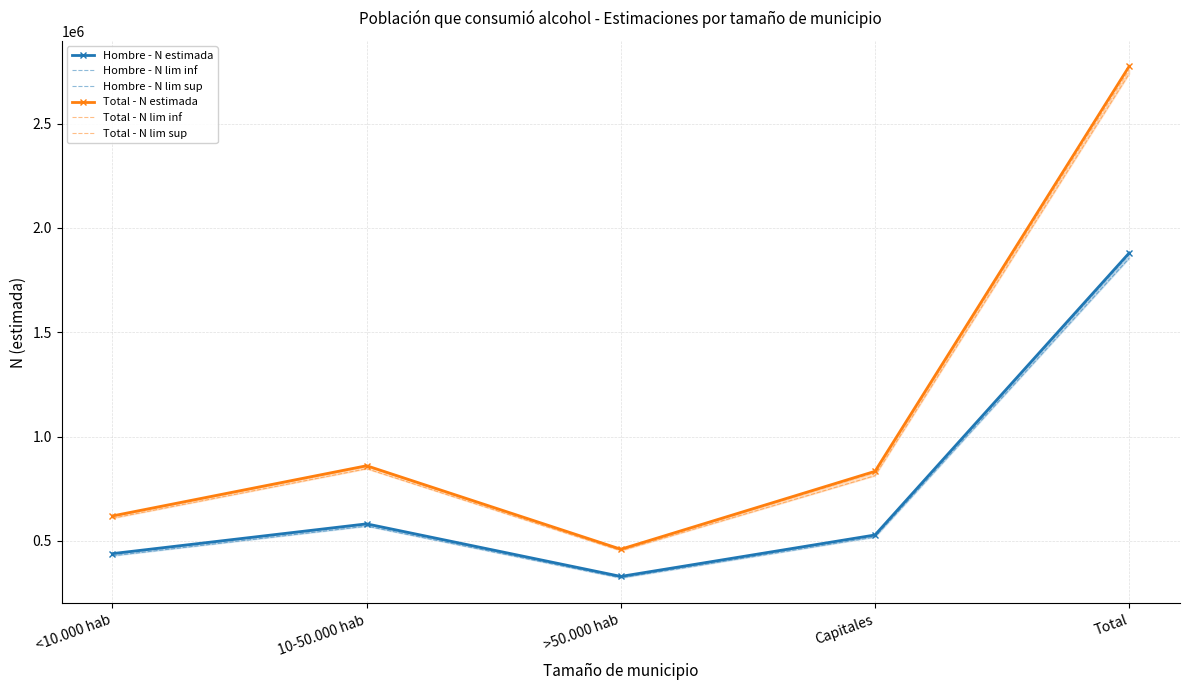

At which category does the chart reach its peak across all series?

Total